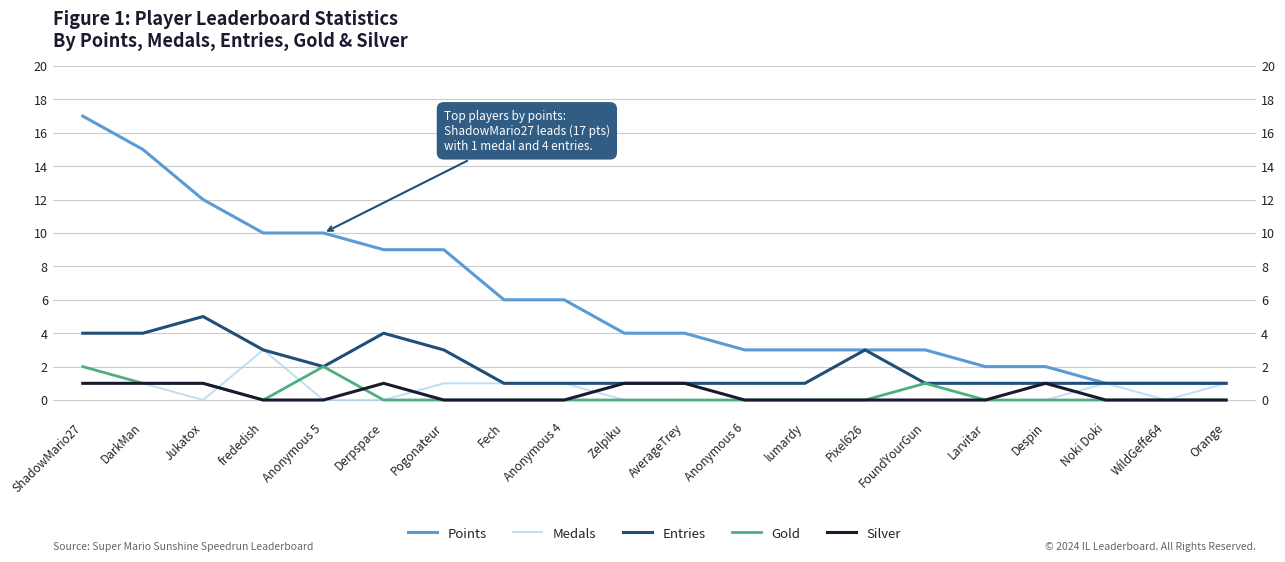

Where is Points nearest to the value 9?

Derpspace